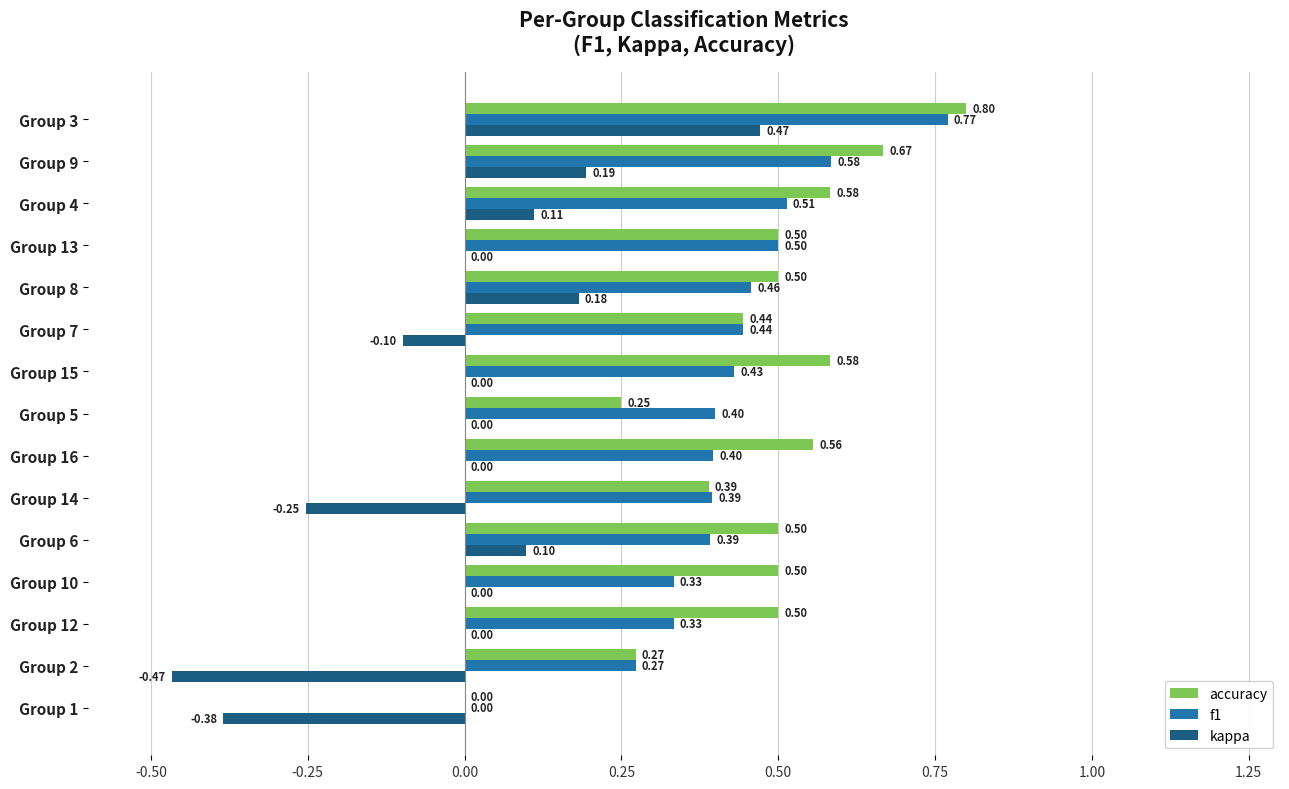

Between Group 6 and Group 13, which series saw the biggest shift?

f1